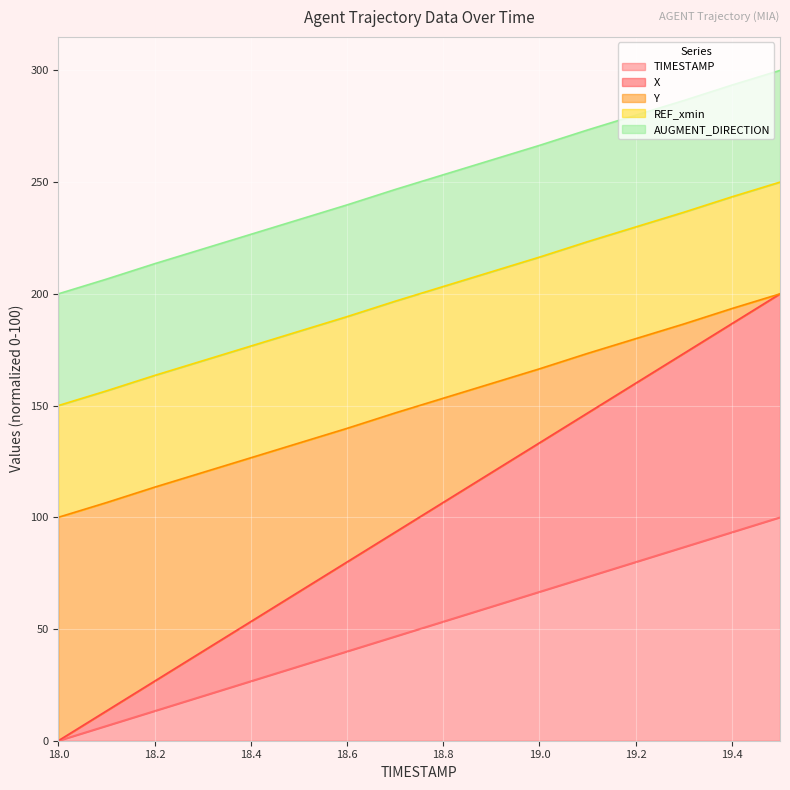

What is the label of the 13th point from the right?

18.3